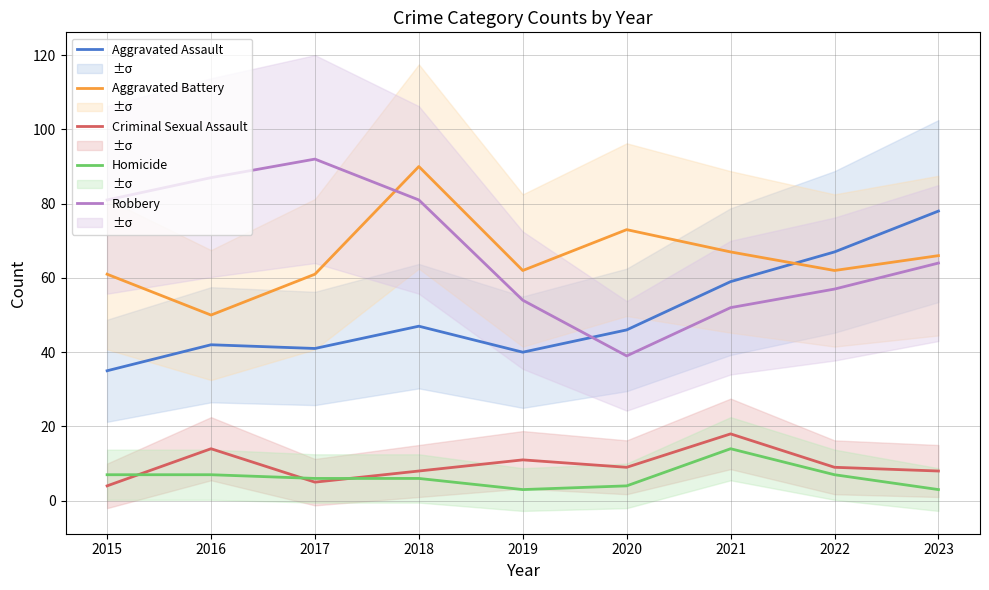

Is the value of Aggravated Assault at 2021 greater than the value of Criminal Sexual Assault at 2023?

Yes